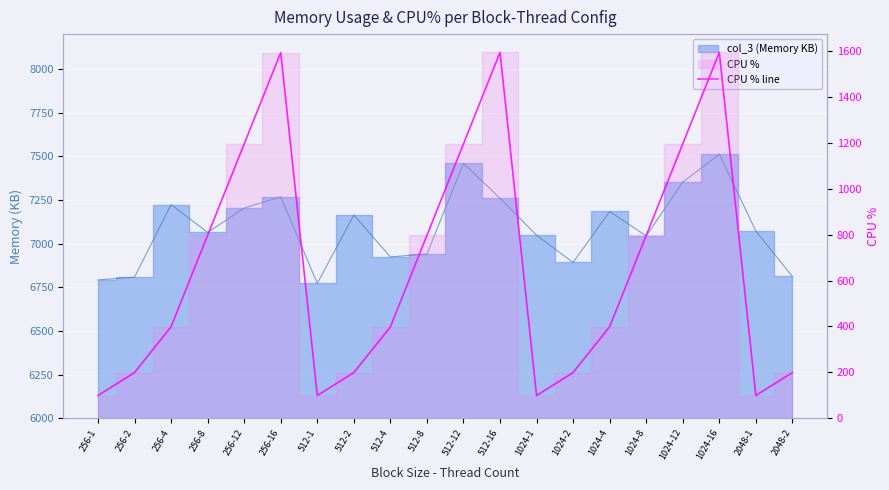

Approximately how many times larger is the value at 1024-8 compared to 512-4?

2.0